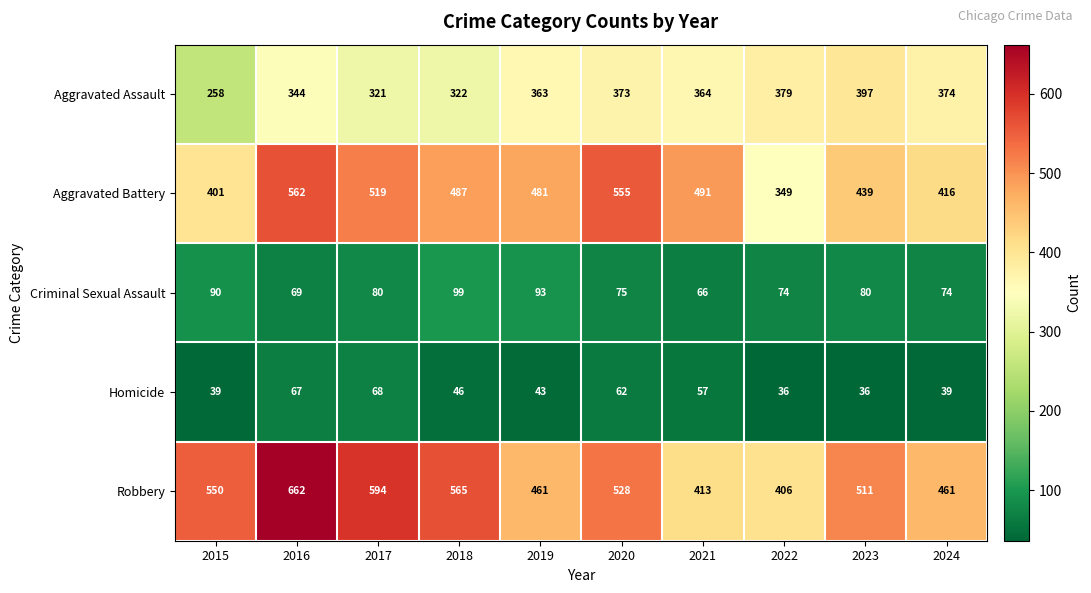

What is the difference between the maximum and minimum values in the Aggravated Battery series?

213